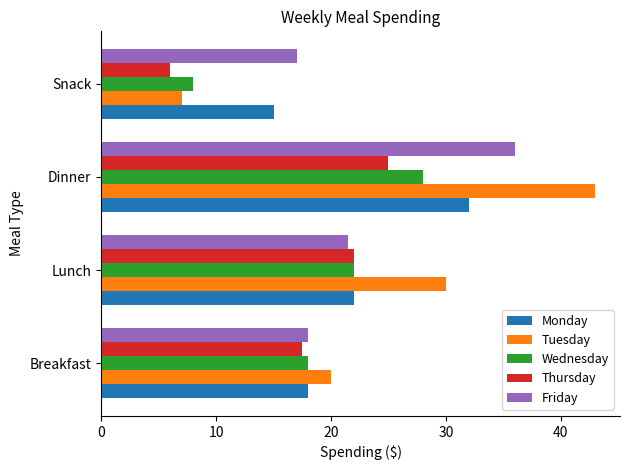

What is the difference between the maximum and minimum values in the Tuesday series?

36.0